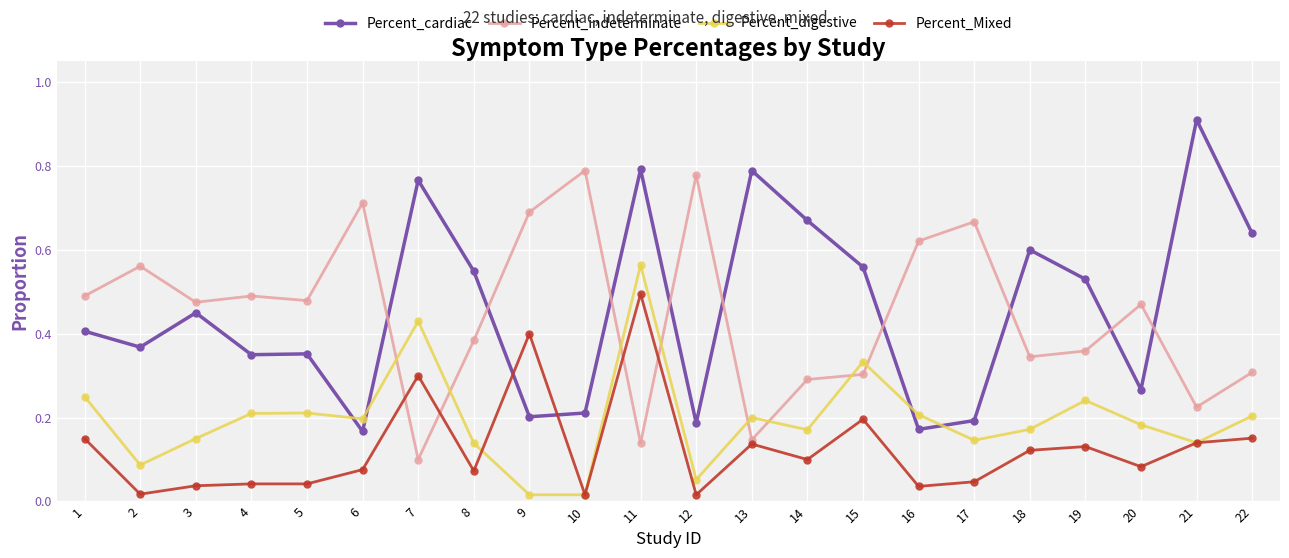

At how many categories does at least one series exceed 0?

22